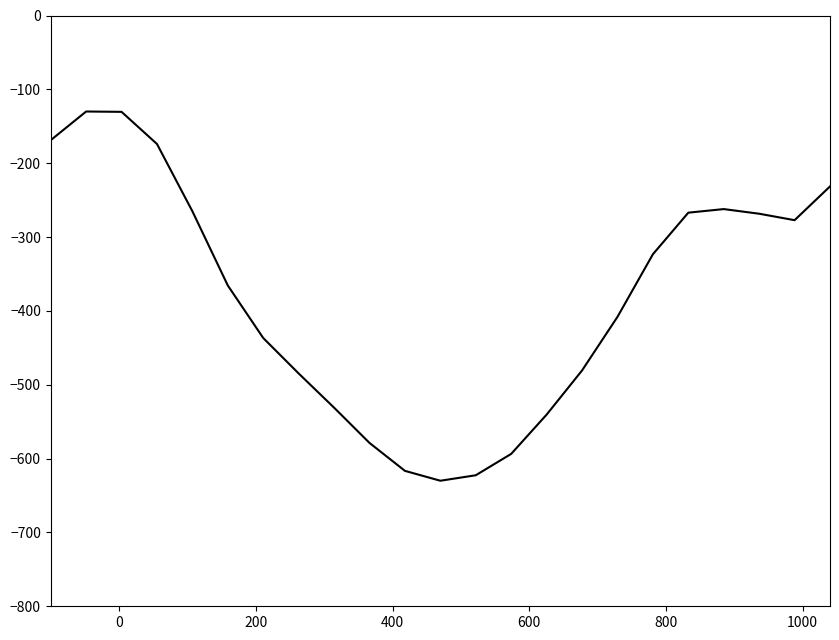

What is the greatest value displayed?

-130.0